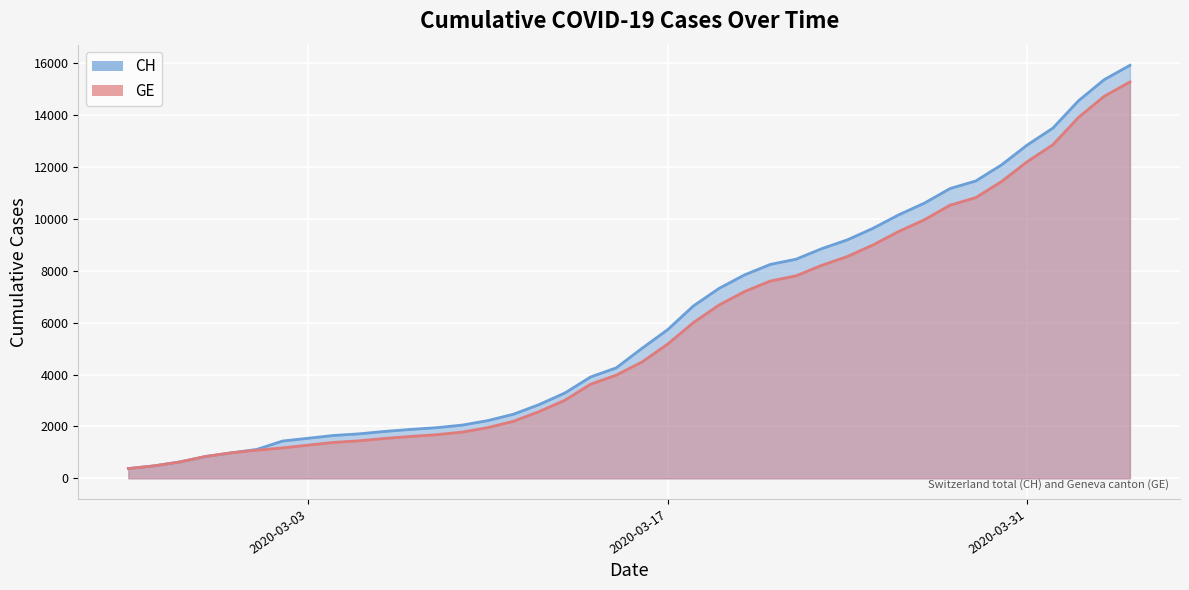

True or false: GE and CH intersect in this chart.

False